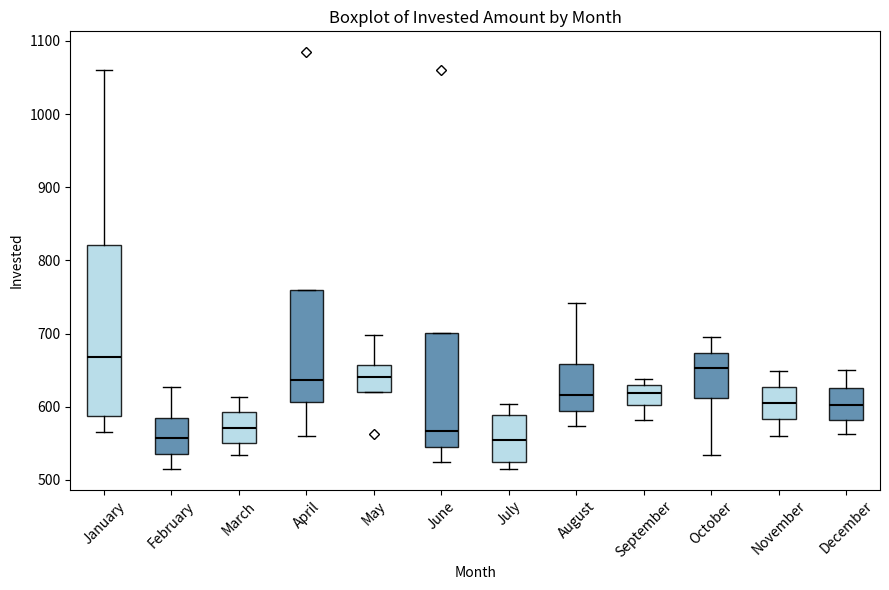

Which box's median line is the highest?

January